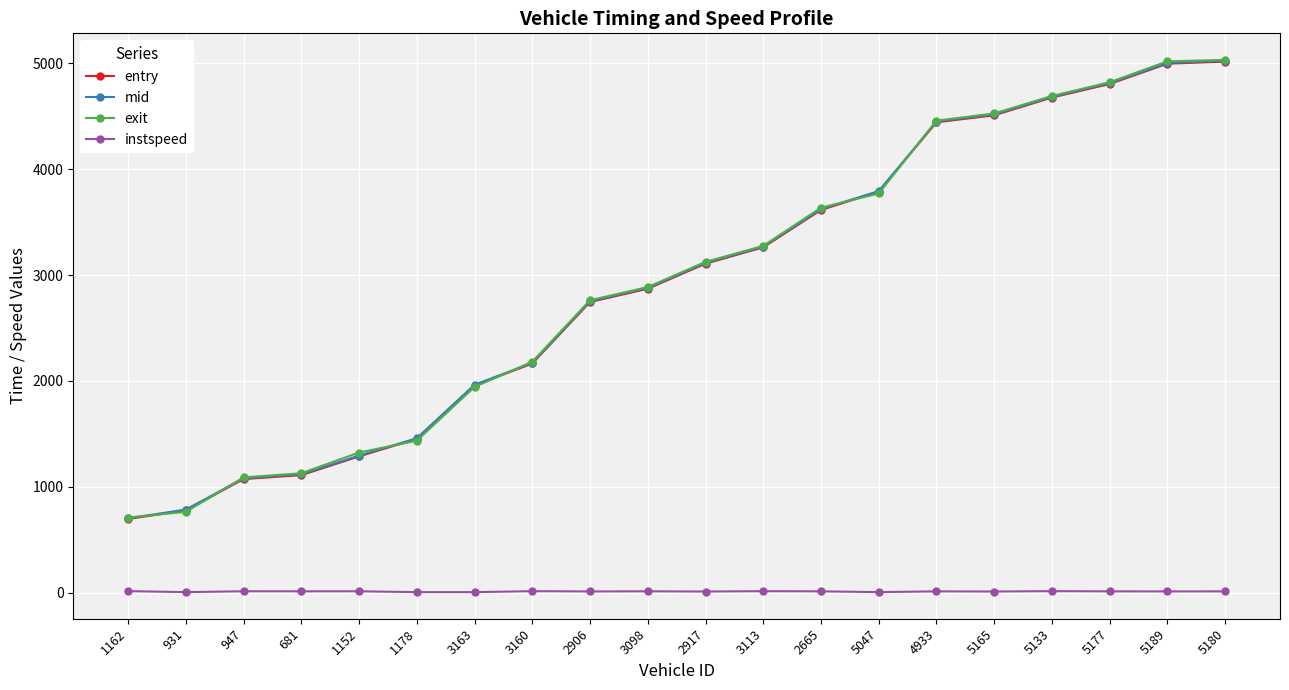

Count the number of data series in this chart.

4